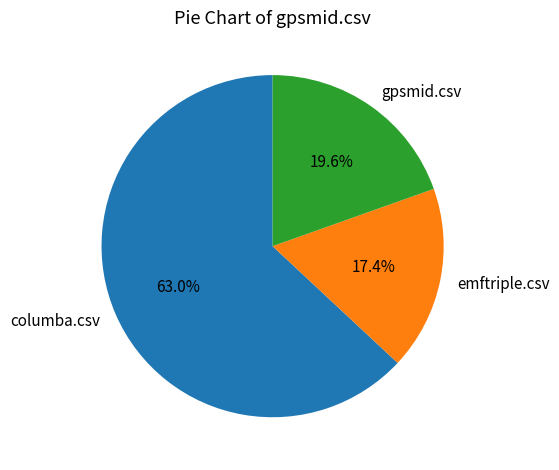

Does emftriple.csv account for over 50% of the chart?

No